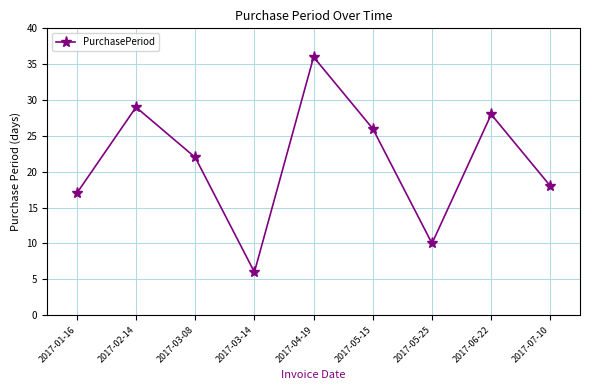

At which category does the chart reach its minimum across all series?

2017-03-14